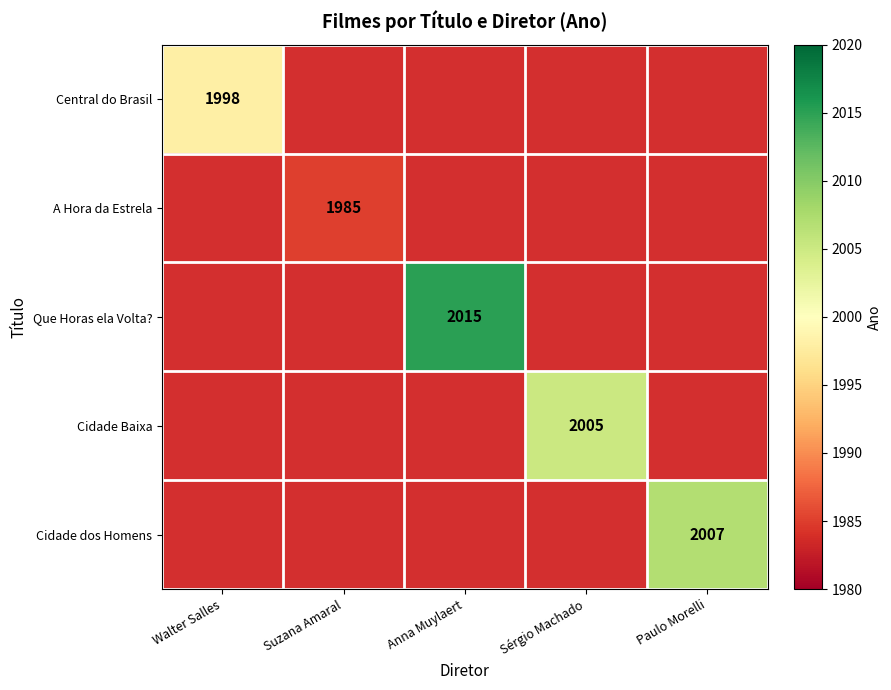

Is it true that Que Horas ela Volta? equals 2015 at Anna Muylaert?

True